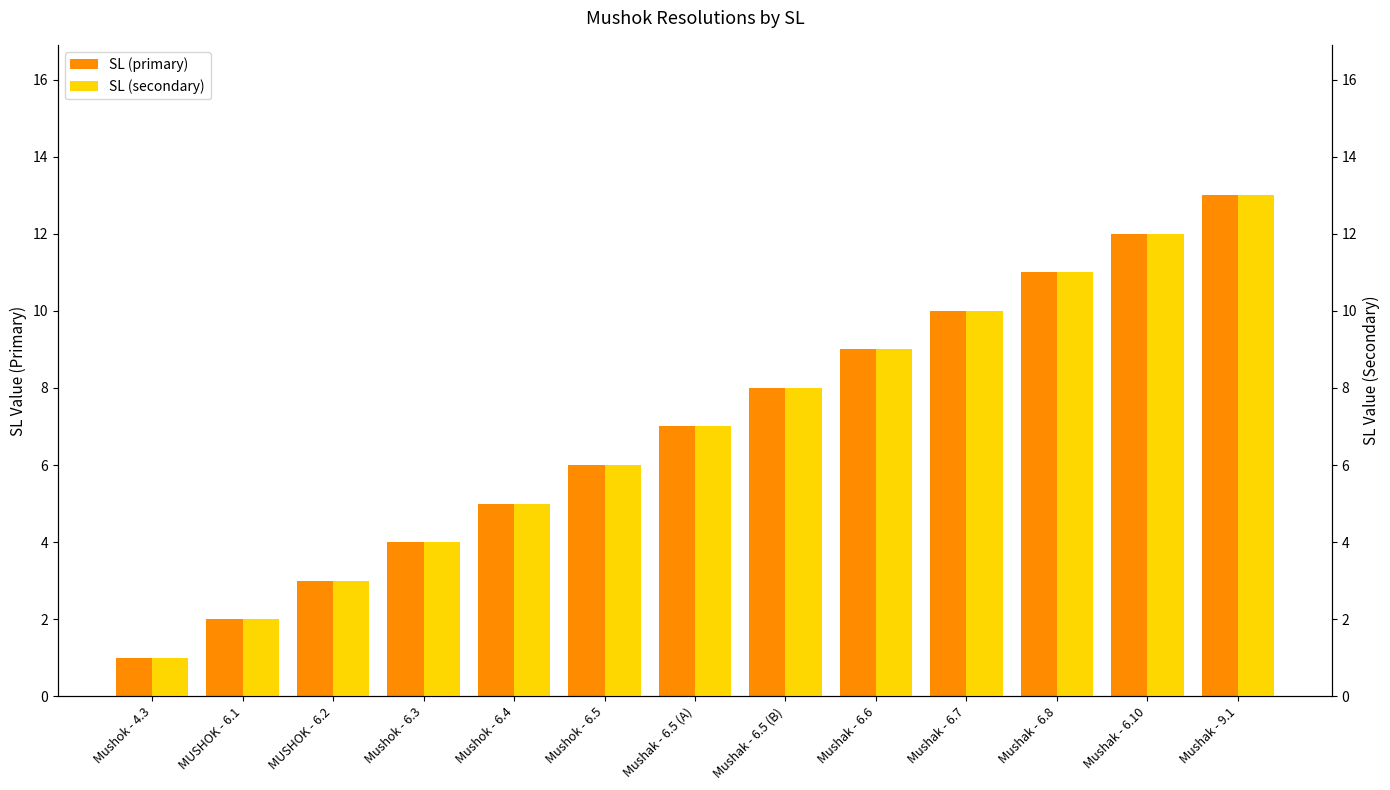

Which category has the highest value in the SL (primary) series?

Mushak - 9.1